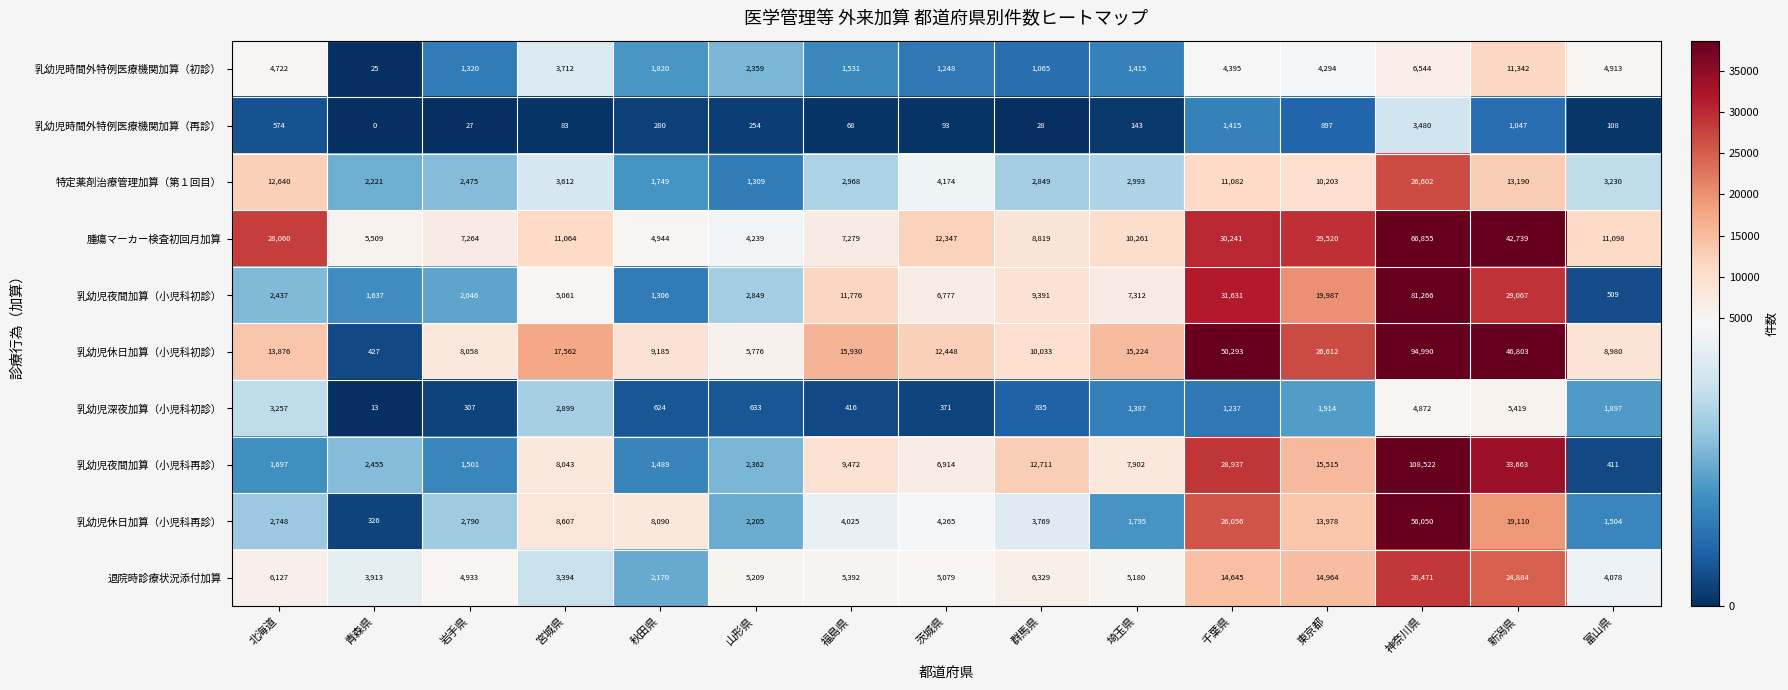

At which label does 乳幼児夜間加算（小児科再診） reach its peak?

神奈川県